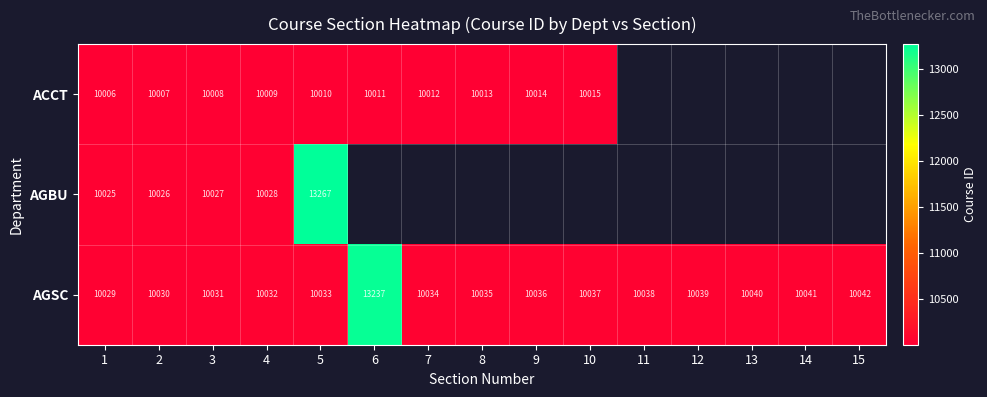

Count the number of data series in this chart.

3